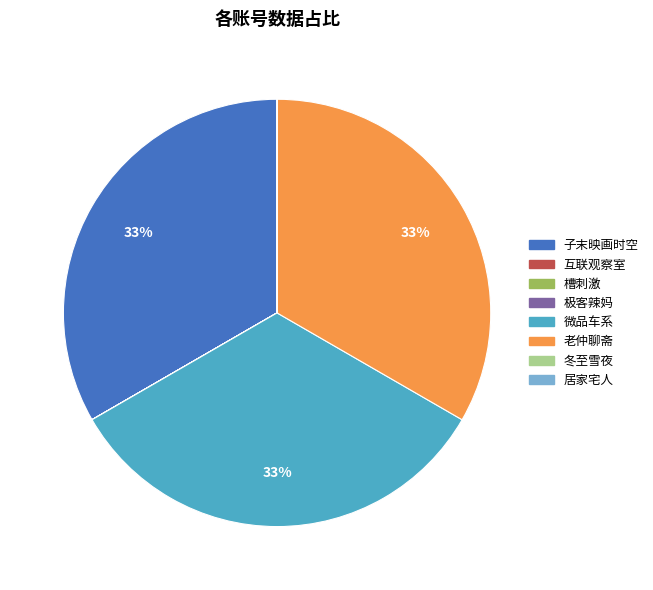

To the nearest percent, what percentage of the pie is 微品车系?

33%